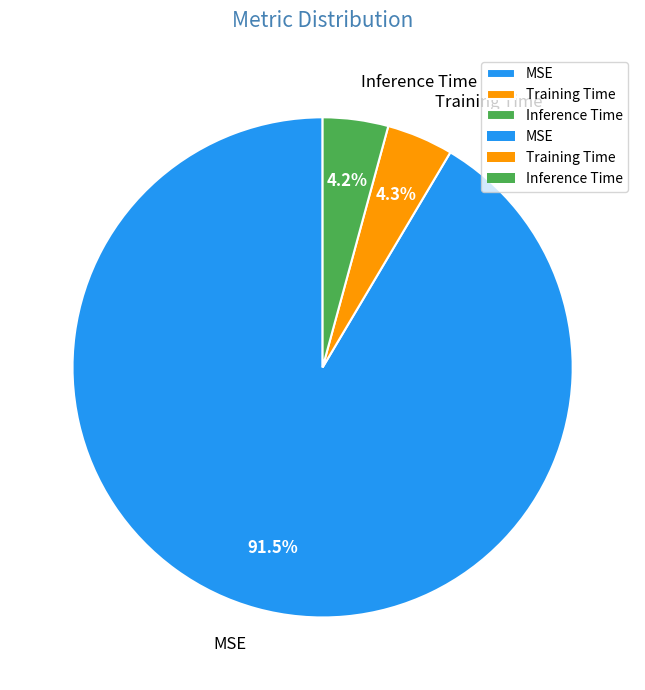

Does Training Time represent more than half of the total?

No